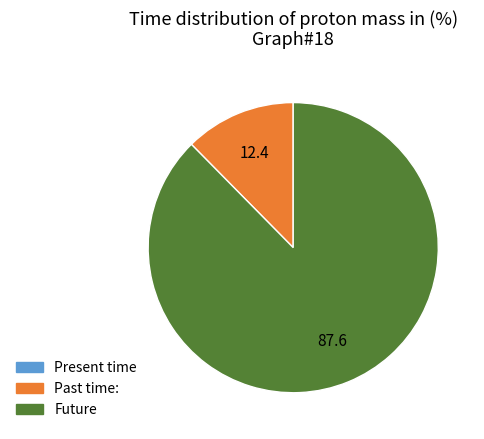

Is there any slice that represents more than half of the pie?

Yes